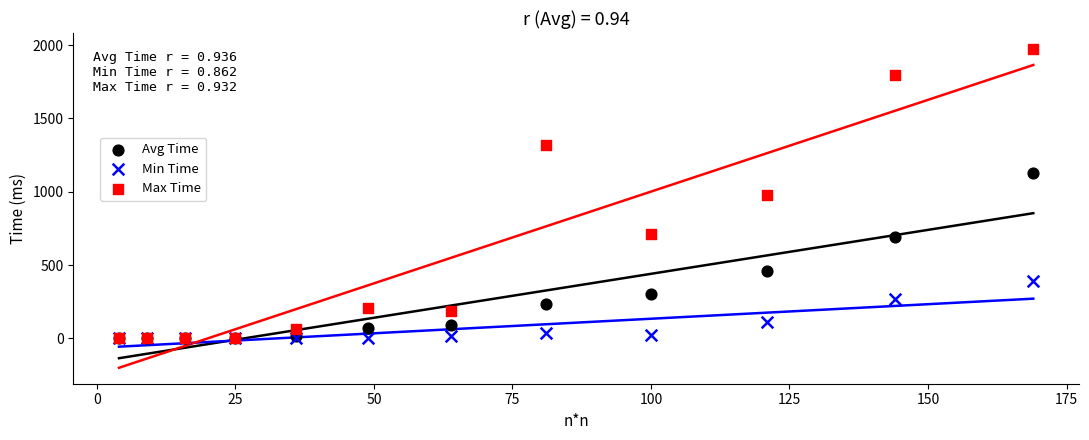

In the Avg Time series, what Y value is closest to 563?

462.4